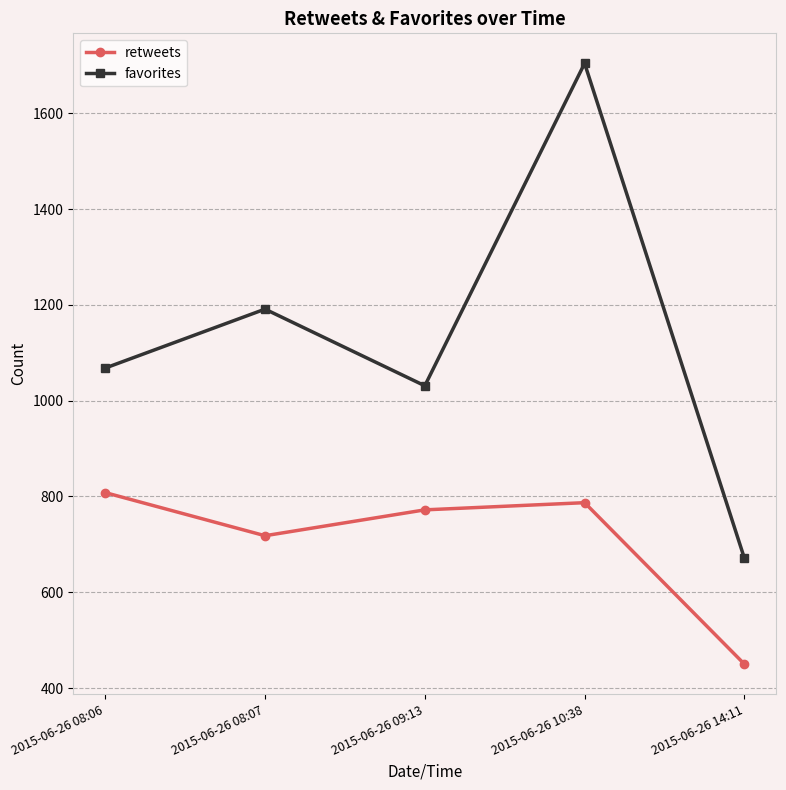

True or false: favorites and retweets intersect in this chart.

False